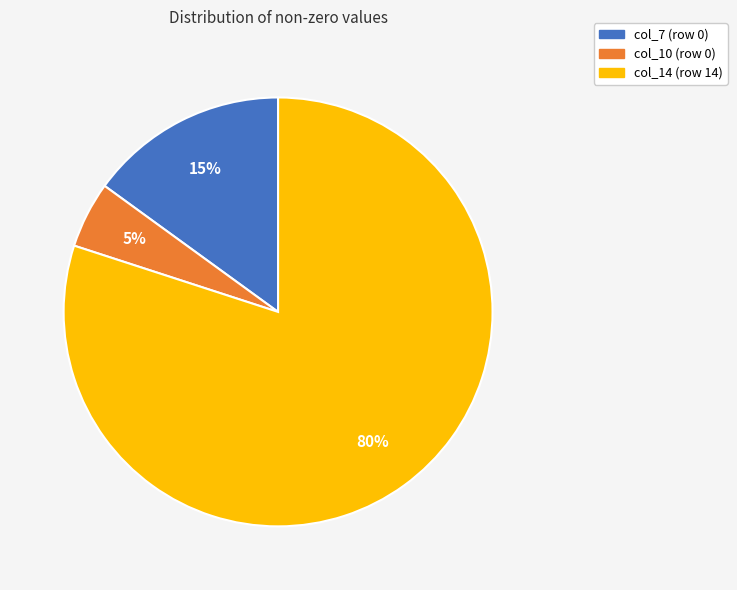

True or false: col_7 (row 0) accounts for 22% of the total.

False